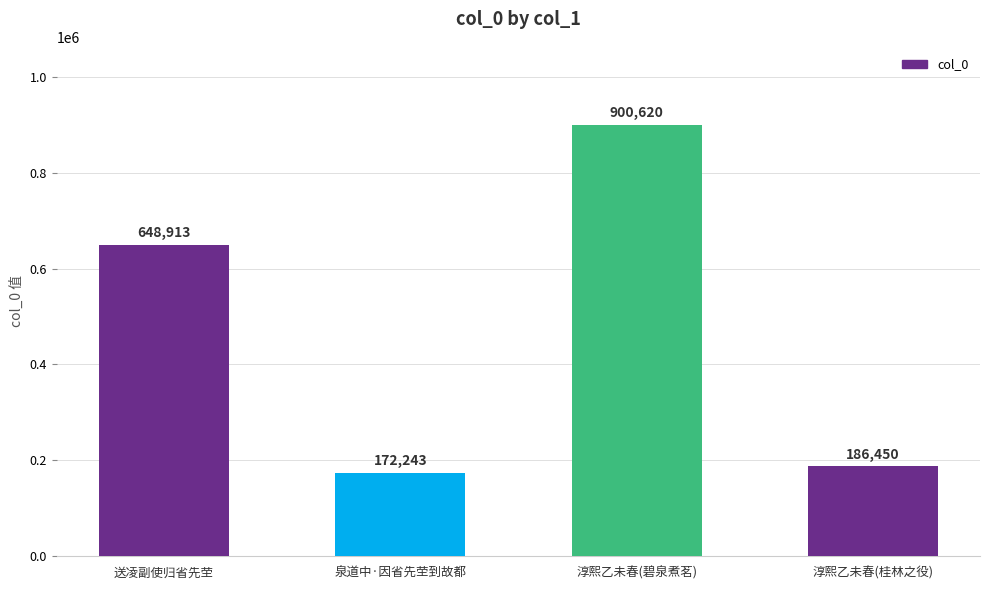

Approximately how many times larger is the value at 泉道中·因省先茔到故都 compared to 淳熙乙未春(碧泉煮茗)?

0.2